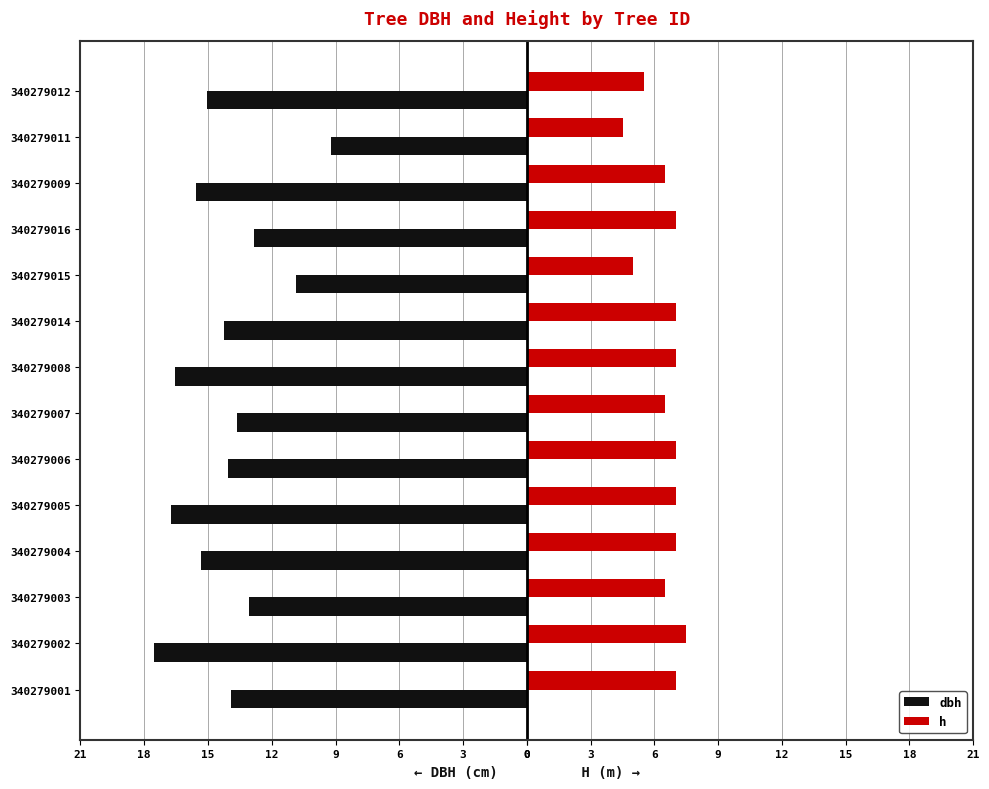

What are all the series names shown in the legend?

dbh, h